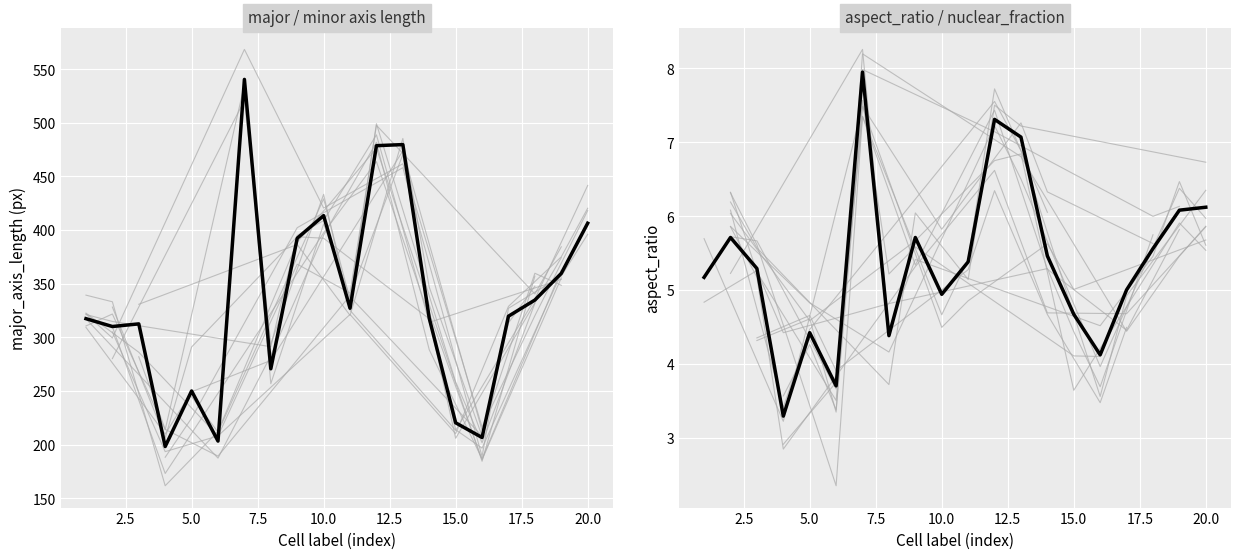

Reading right to left, list all the values displayed in this chart.

major_axis_length: 20=406.3	19=359.6	18=334.7	17=319.6	16=206.6	15=220.3	14=317.8	13=479.6	12=478.6	11=327.1	10=413.4	9=392.3	8=270.6	7=540.4	6=203.2	5=249.9	4=198.1	3=312.5	2=310.0	1=317.3
minor_axis_length: 20=66.4	19=59.2	18=60.2	17=63.9	16=50.1	15=47.1	14=58.2	13=67.9	12=65.5	11=60.8	10=83.7	9=68.7	8=61.7	7=68.0	6=55.0	5=56.6	4=60.3	3=59.1	2=54.3	1=61.4
aspect_ratio: 20=6.1	19=6.1	18=5.6	17=5.0	16=4.1	15=4.7	14=5.5	13=7.1	12=7.3	11=5.4	10=4.9	9=5.7	8=4.4	7=8.0	6=3.7	5=4.4	4=3.3	3=5.3	2=5.7	1=5.2
eccentricity: 20=1.0	19=1.0	18=1.0	17=1.0	16=1.0	15=1.0	14=1.0	13=1.0	12=1.0	11=1.0	10=1.0	9=1.0	8=1.0	7=1.0	6=1.0	5=1.0	4=1.0	3=1.0	2=1.0	1=1.0
nuclear_fraction: 20=0.5	19=0.2	18=0.4	17=0.4	16=0.6	15=0.0	14=0.4	13=0.4	12=0.4	11=0.6	10=0.3	9=0.5	8=0.6	7=0.2	6=0.4	5=0.3	4=0.0	3=0.4	2=0.5	1=0.4